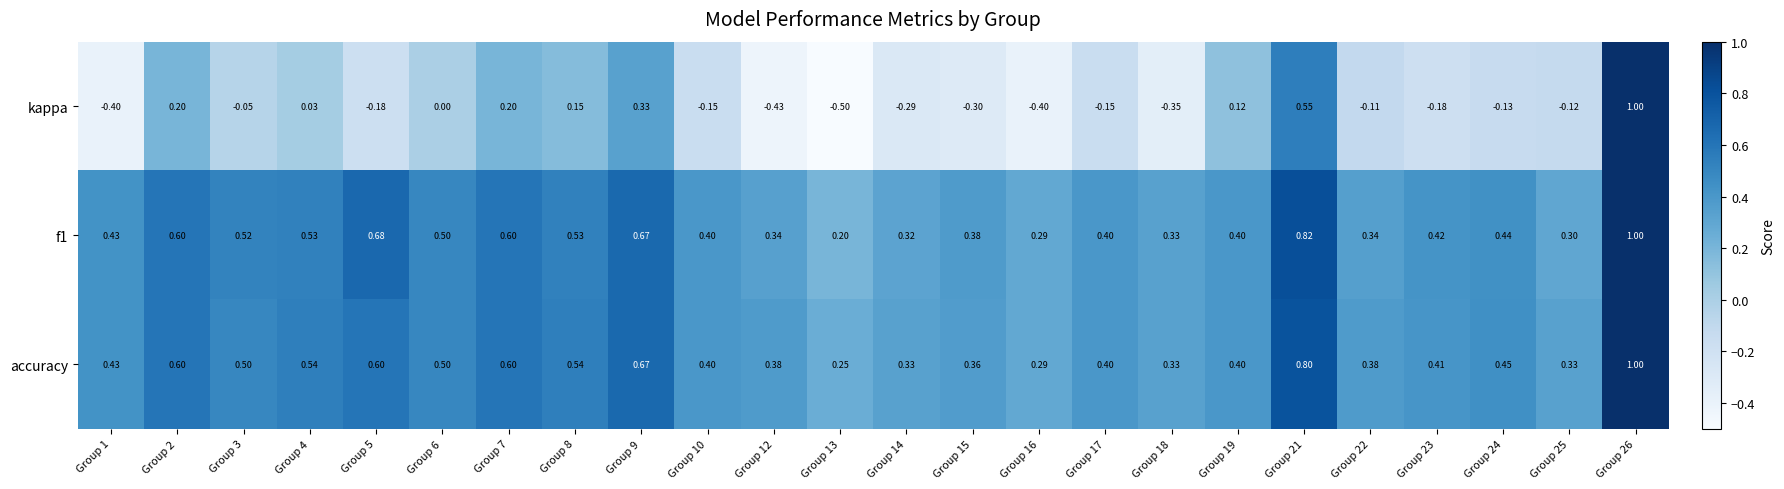

Is the value of accuracy at Group 5 greater than the value of f1 at Group 17?

Yes